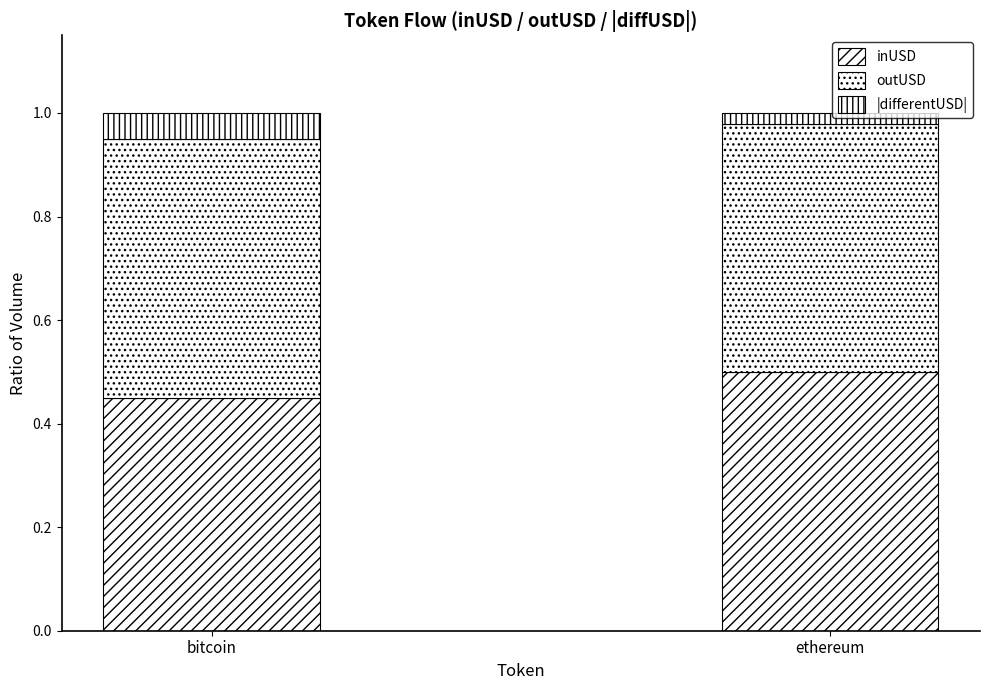

At which category is the sum across all series the highest?

bitcoin